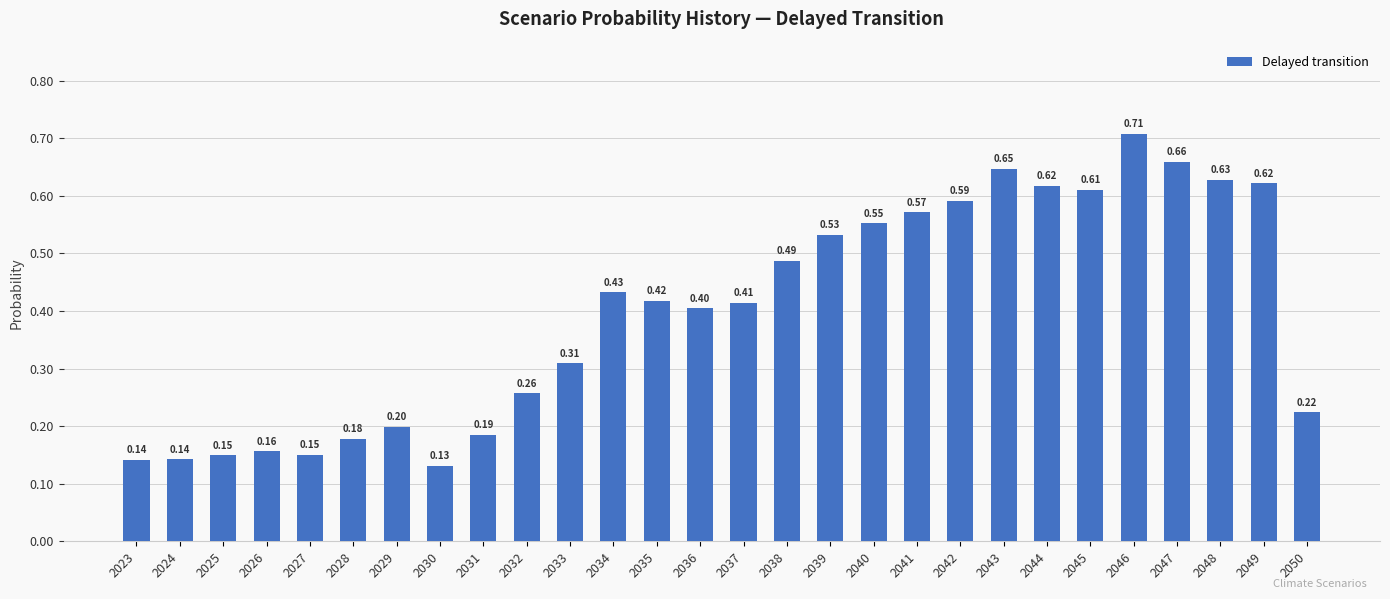

What is the sum of the values at 2048 and 2024?

0.8